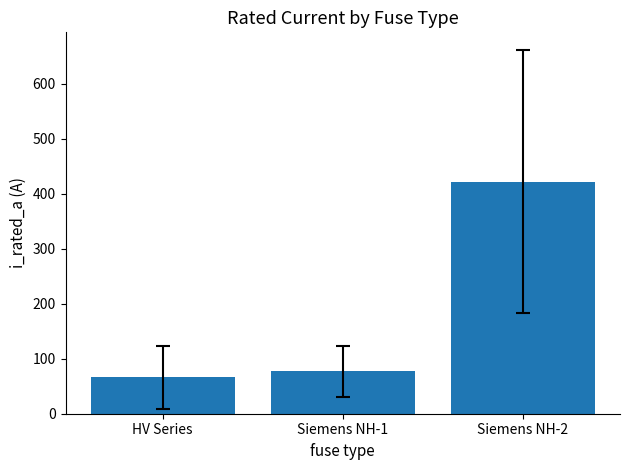

What is the average value?

188.6